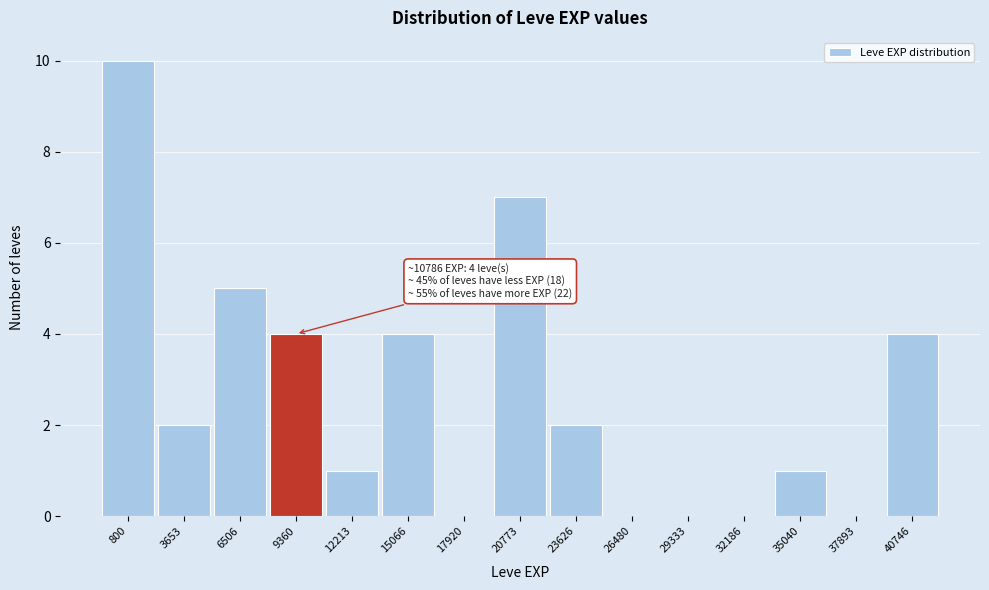

Reading left to right, what are all the values shown in this chart?

800=10	3653=2	6506=5	9360=4	12213=1	15066=4	17920=0	20773=7	23626=2	26480=0	29333=0	32186=0	35040=1	37893=0	40746=4